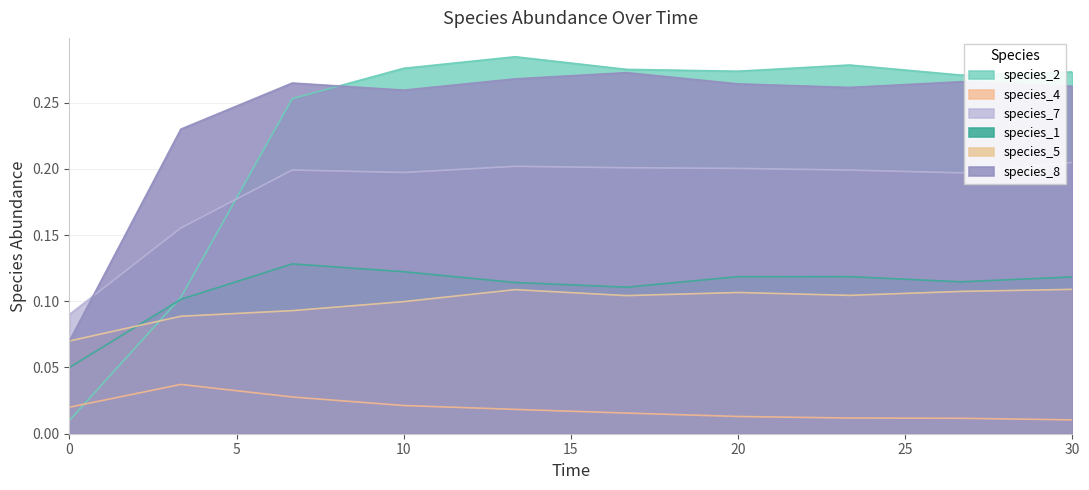

True or false: species_4 and species_8 cross at least once.

False